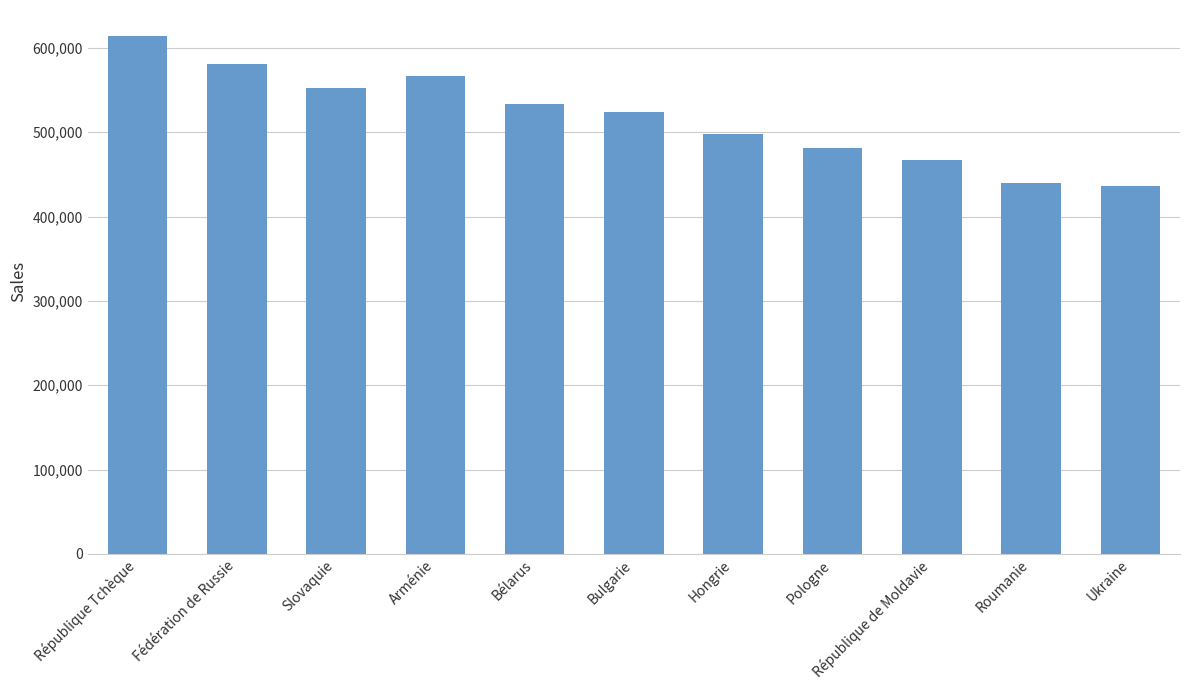

Approximately how many times larger is the value at Ukraine compared to Slovaquie?

0.8